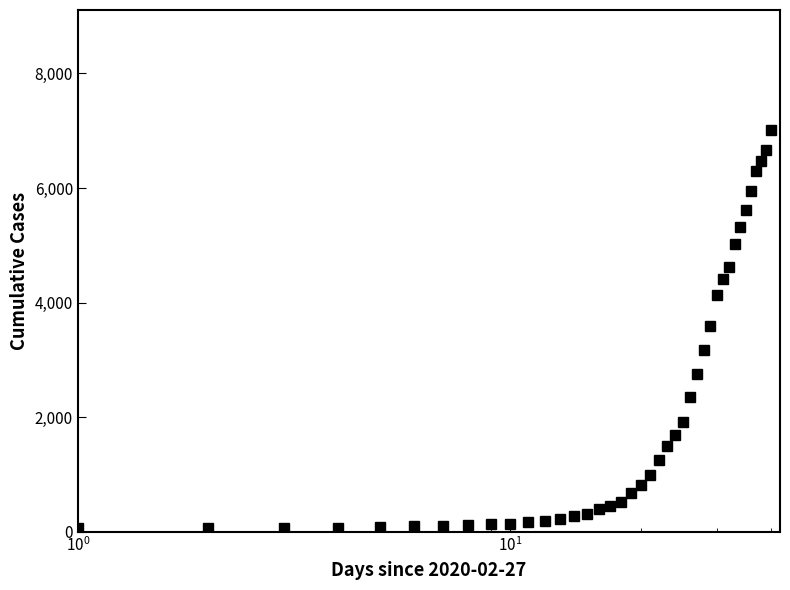

What is the difference between the second highest and minimum values?

6602